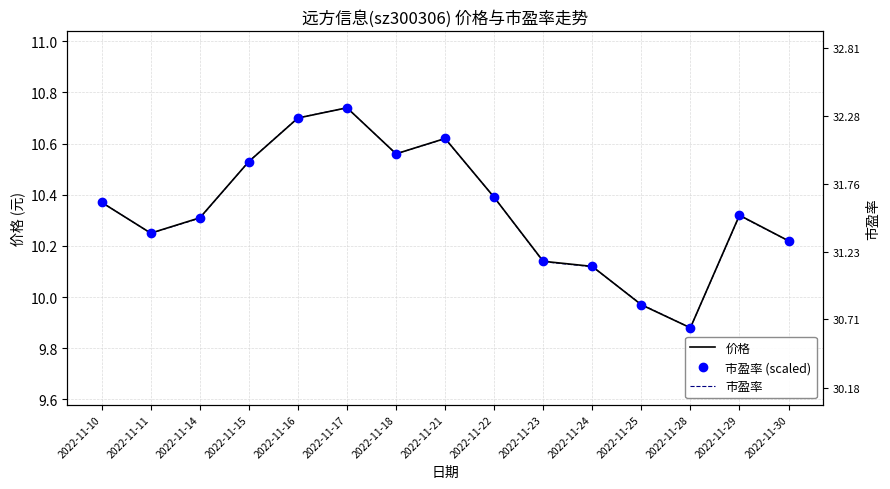

How many series are shown in this chart?

3